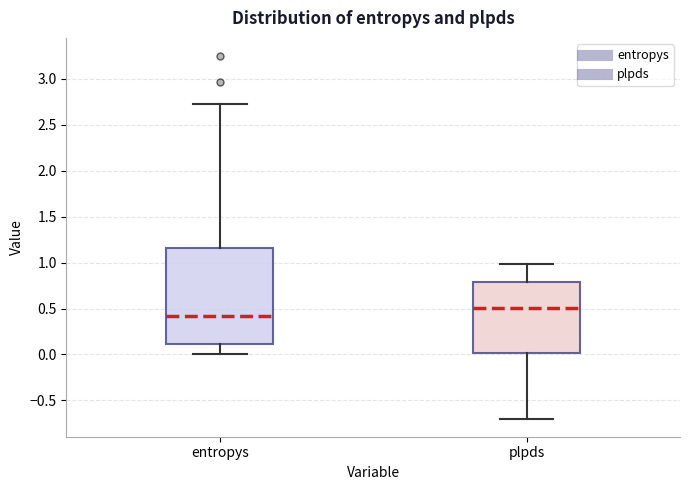

Where does the upper whisker of the box for plpds end on the y-axis? The values are not printed on the chart, so give them approximately, as read against the axis.

1.00